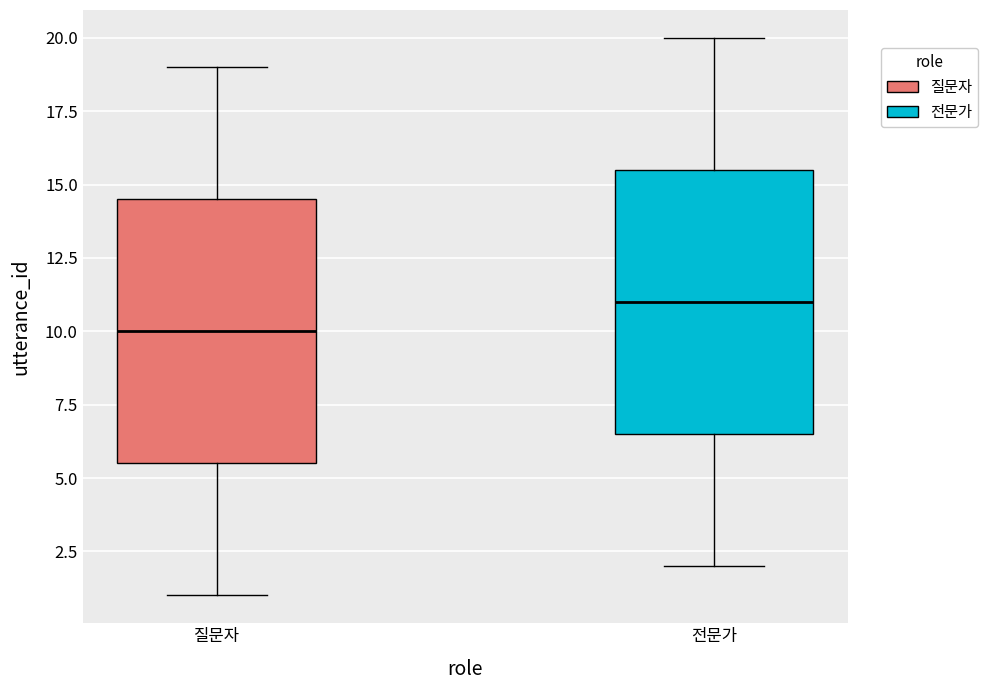

Reading left to right, read every box against the y-axis: the position of its median line, the range the box covers, and the ends of its whiskers. The values are not printed on the chart, so give them approximately, as read against the axis.

질문자: median 10.0, box 5.5 to 14.5, whiskers 1.0 to 19.0
전문가: median 11.0, box 6.5 to 15.5, whiskers 2.0 to 20.0